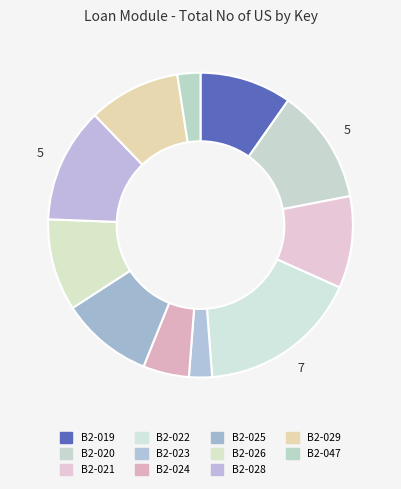

Which has a higher value, B2-021 or B2-020?

B2-020